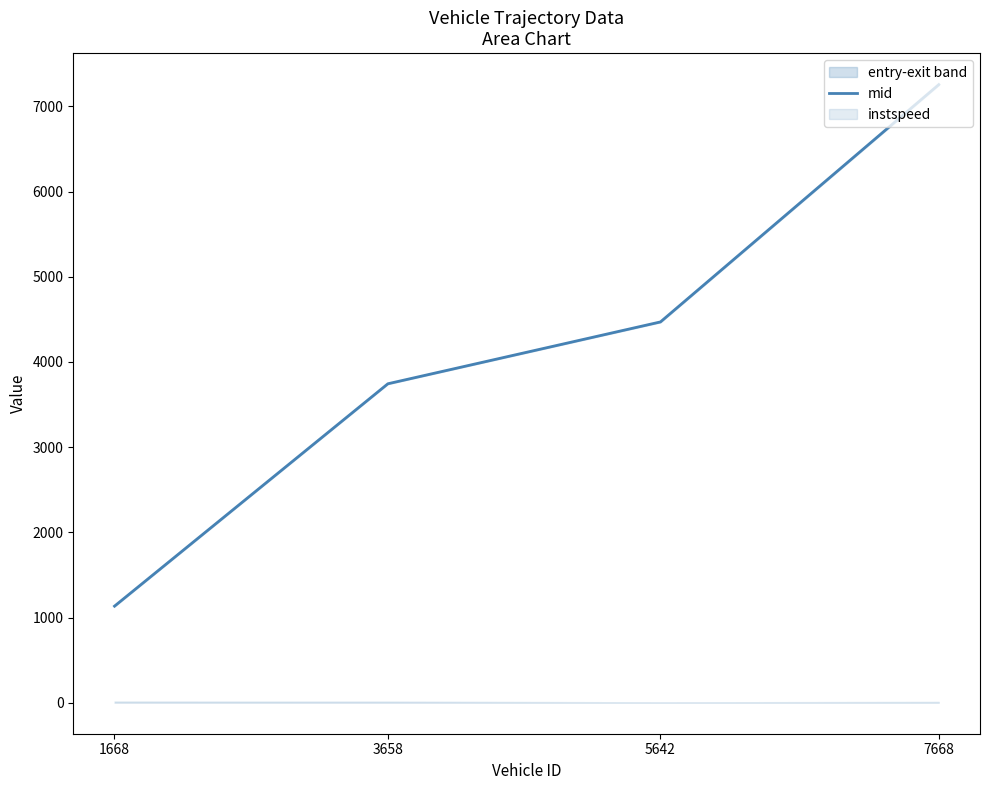

What value does the data have at 1668?

1134.2